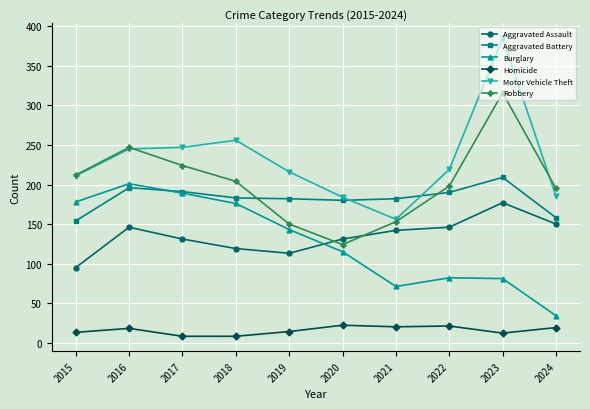

The Homicide series shows 19 at 2024. True or false?

True